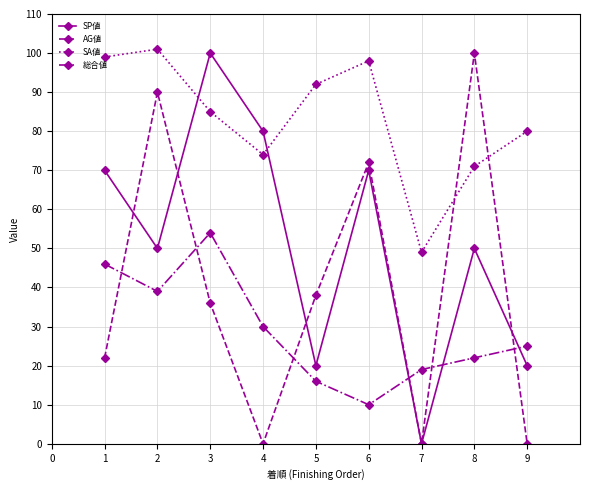

Where is 総合値 nearest to the value 32?

4